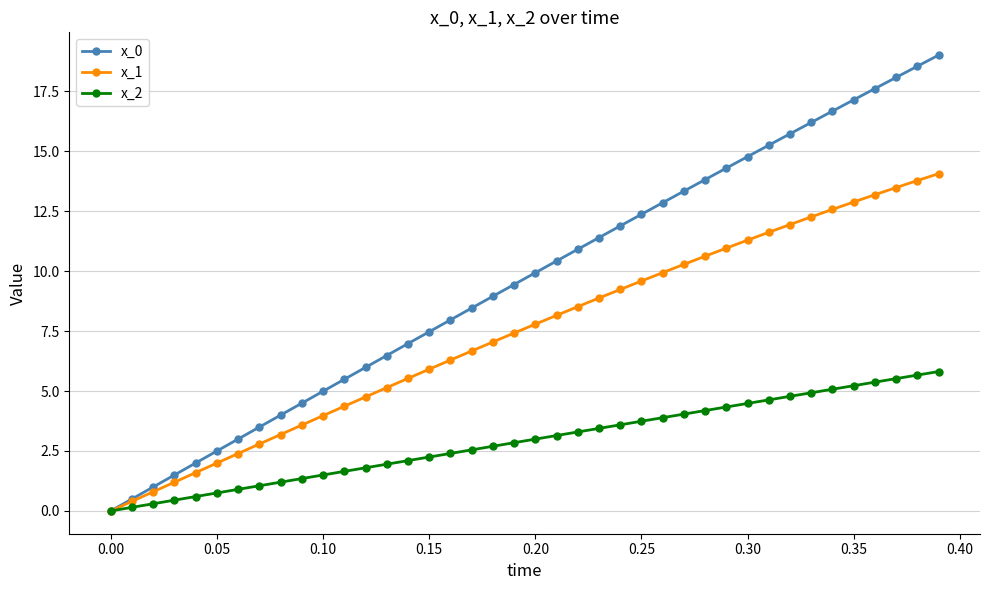

True or false: x_0 has more than 1 interior local peaks.

False